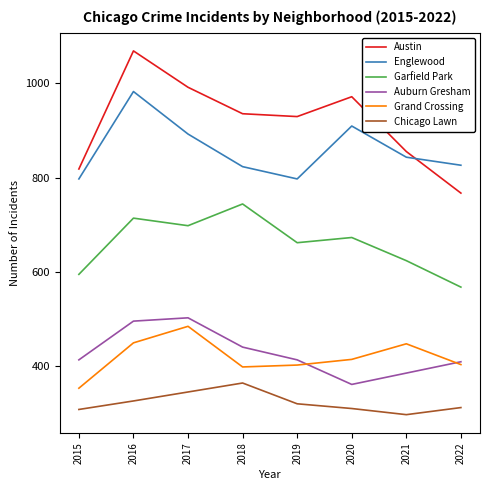

At which category is the sum across all series the highest?

2016